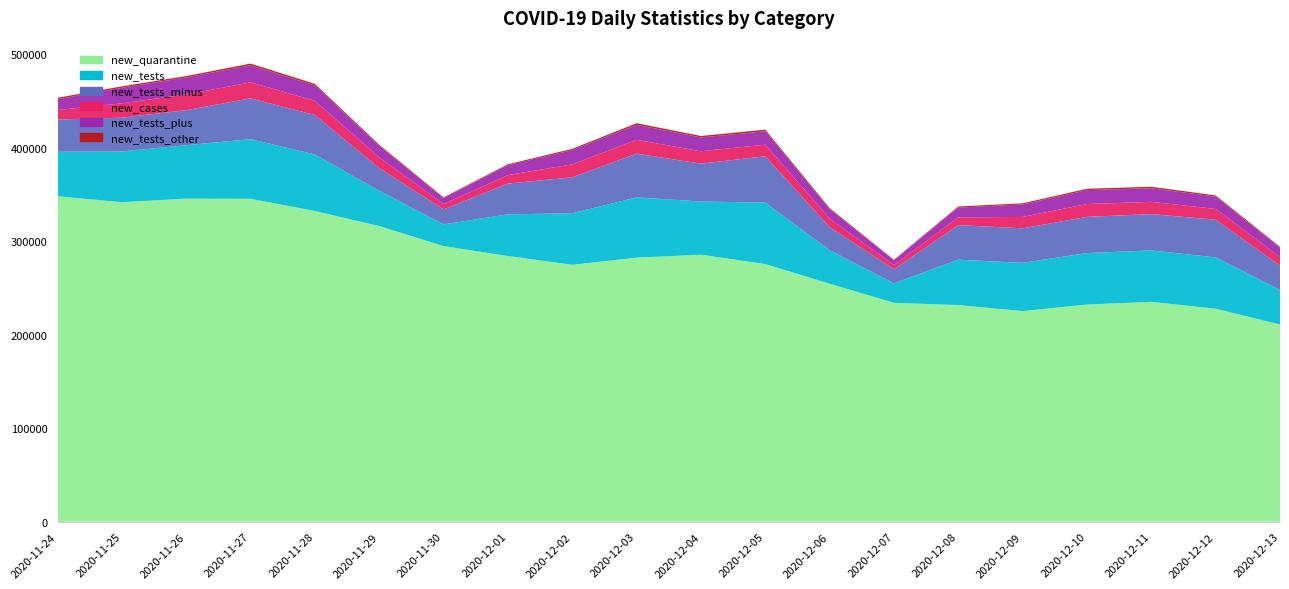

Reading left to right, extract all data points from this chart.

new_tests_other: 1613	1511	1492	1888	1657	1228	717	1095	1417	1764	1585	1719	1166	663	1202	1220	1498	1599	1310	968
new_tests_plus: 11502	16672	18161	18247	16469	12276	6441	10522	15171	15979	14757	14323	10070	5103	10483	13353	14880	14539	13233	10132
new_cases: 10141	15360	16846	17059	15183	11483	5734	9066	13870	14838	13230	12430	9175	4424	8315	12164	13747	13105	11498	8978
new_tests_minus: 34425	36105	37467	43628	42242	24238	16016	32918	38468	46709	40530	49585	24633	15058	36901	36964	38673	38840	40286	25981
new_tests: 47540	54288	57120	63763	60368	37742	23174	44535	55056	64452	56872	65627	35869	20824	48586	51537	55051	54978	54829	37081
new_quarantine: 348135	341659	345501	345333	332314	316146	294775	284156	274769	282408	285534	275582	254509	234065	231665	225269	232242	235155	227813	210836